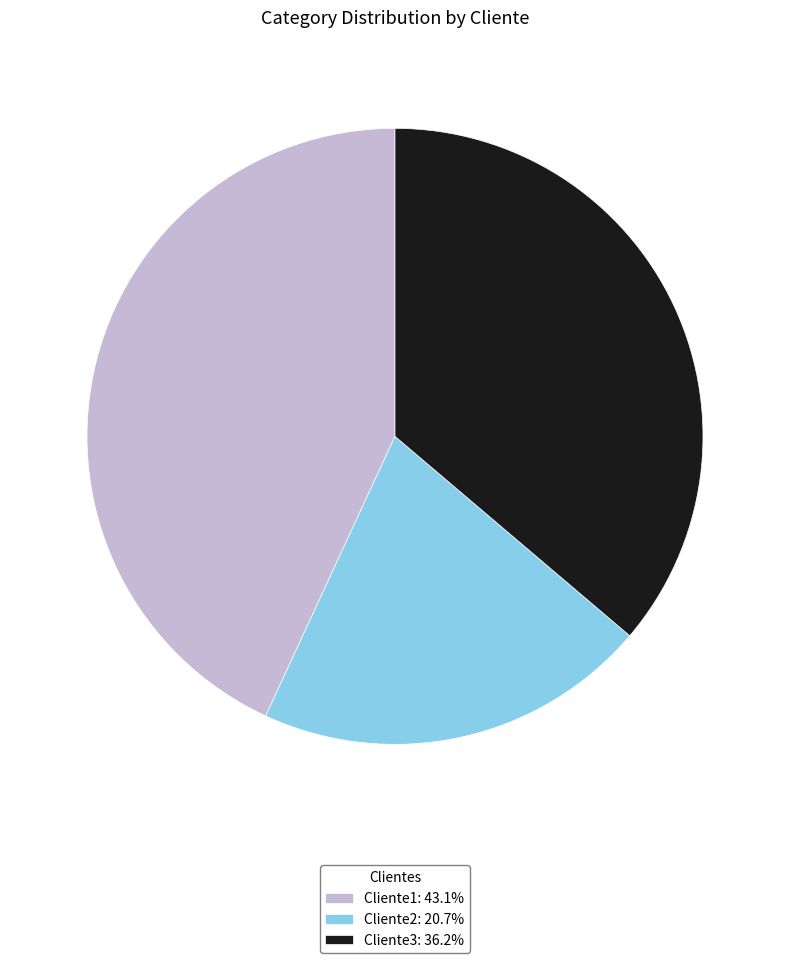

Is the sum of Cliente1: 43.1% and Cliente2: 20.7% greater than half?

Yes